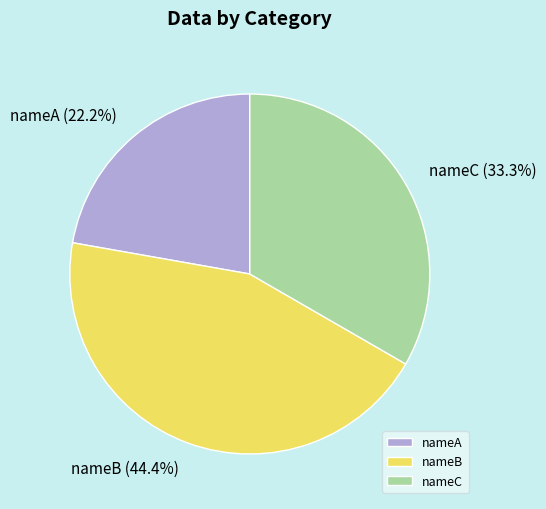

How many slices are in this pie chart?

3